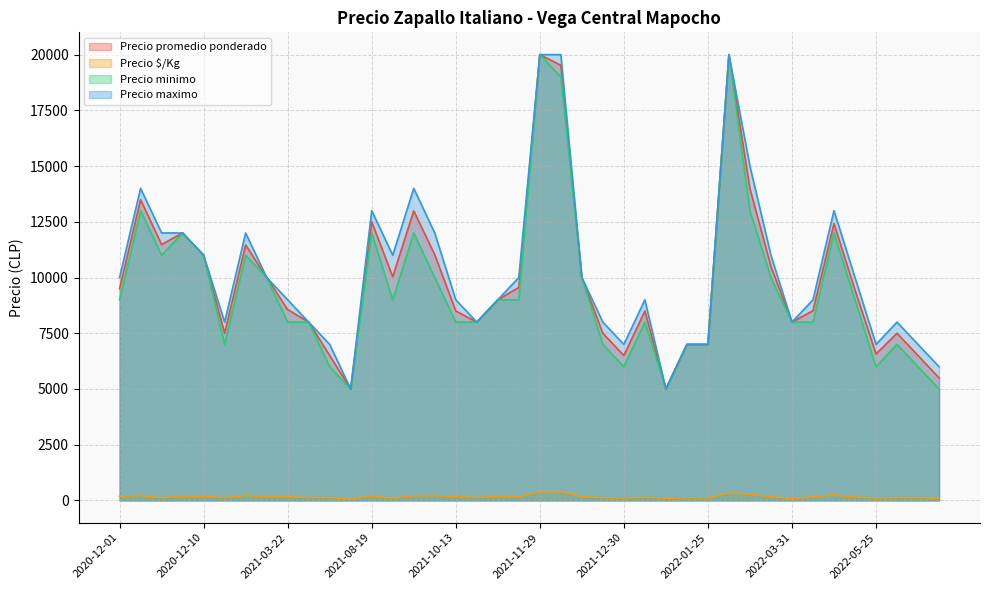

What is the maximum value shown in the chart?

20000